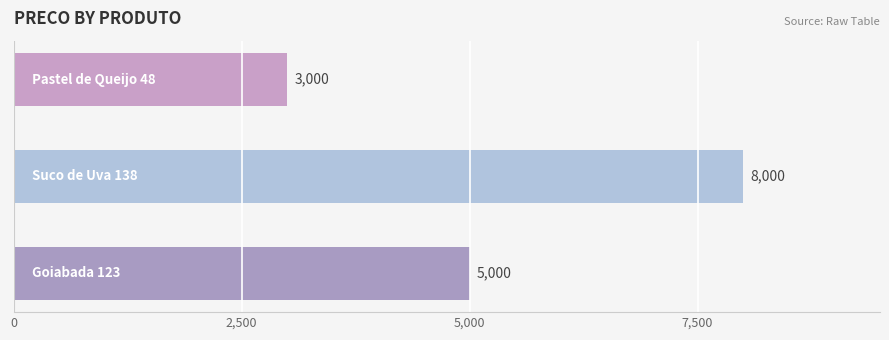

What is the average value?

5333